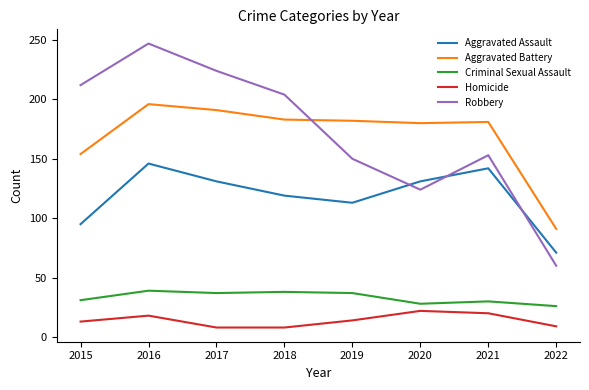

What are all the series names shown in the legend?

Aggravated Assault, Aggravated Battery, Criminal Sexual Assault, Homicide, Robbery